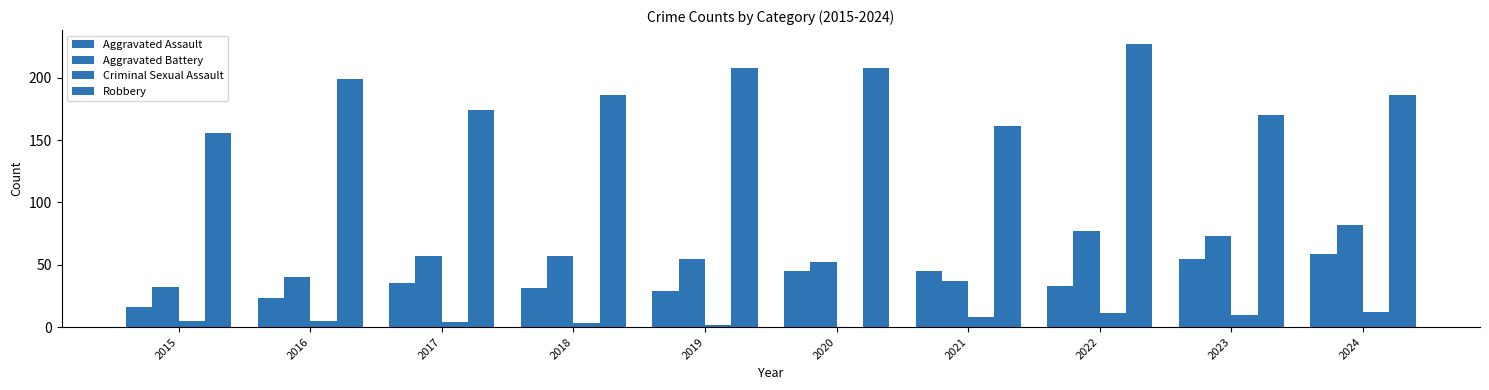

At how many categories does at least one series exceed 217?

1